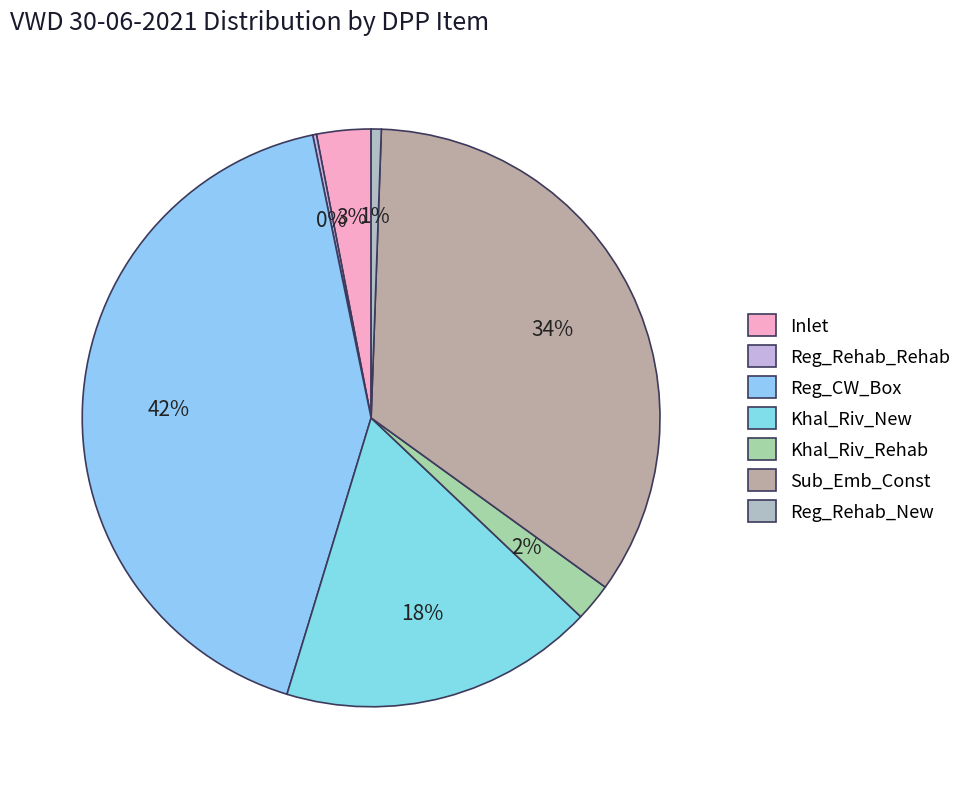

To the nearest percent, what is the combined percentage of Khal_Riv_Rehab and Sub_Emb_Const?

37%